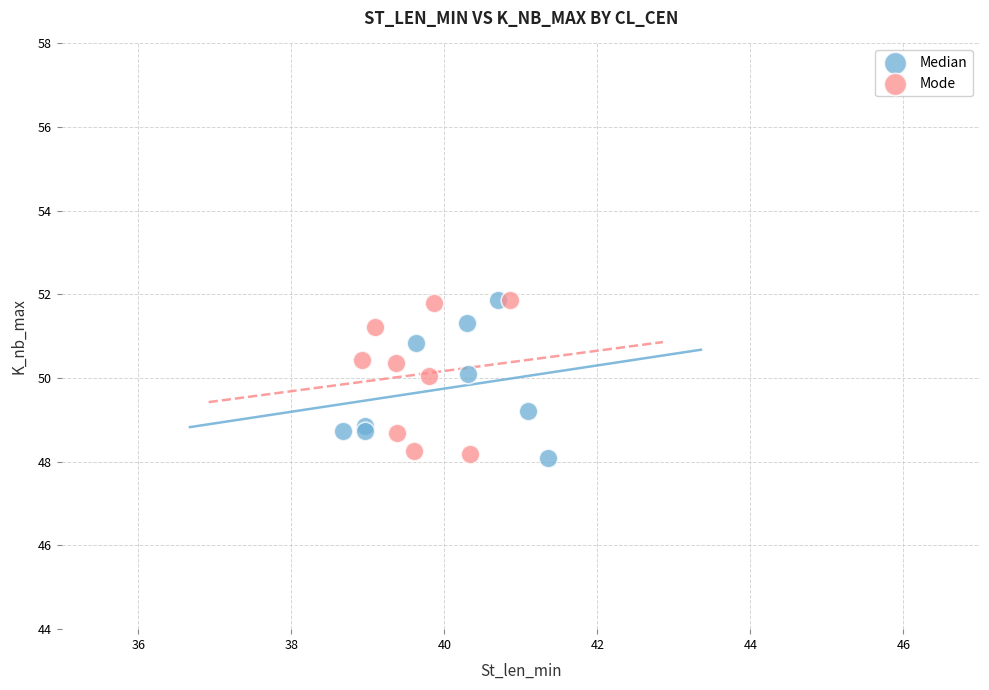

What are all the series names shown in the legend?

Median, Mode